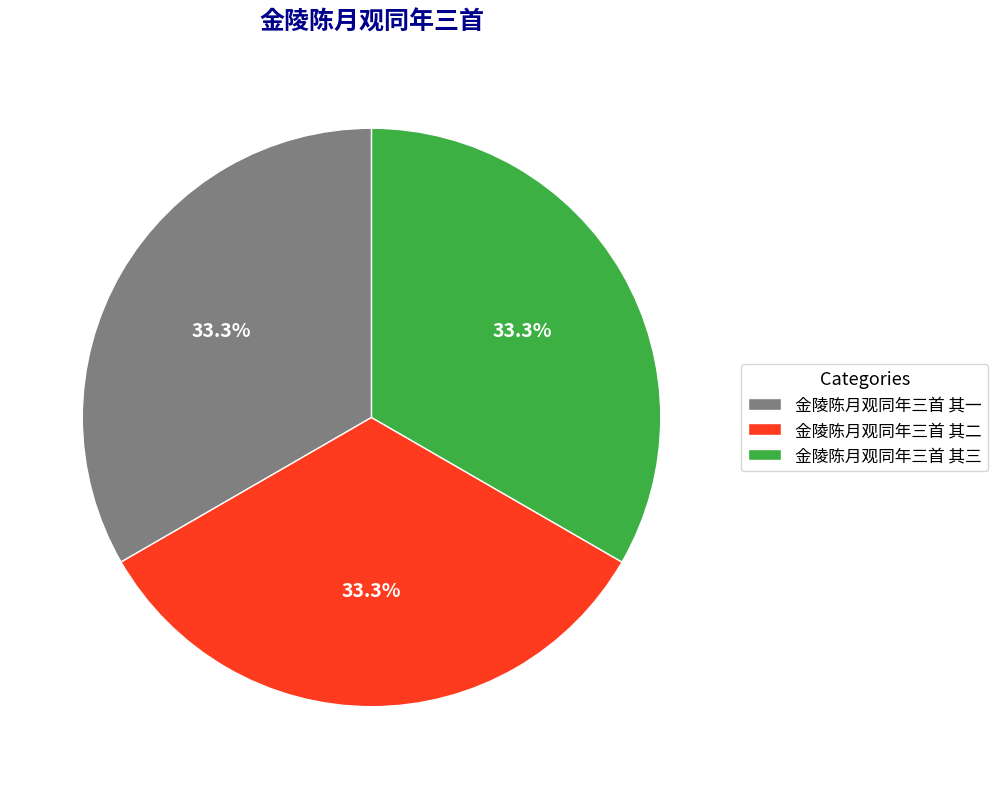

Is it true that 金陵陈月观同年三首 其三 is 21% of the pie?

False